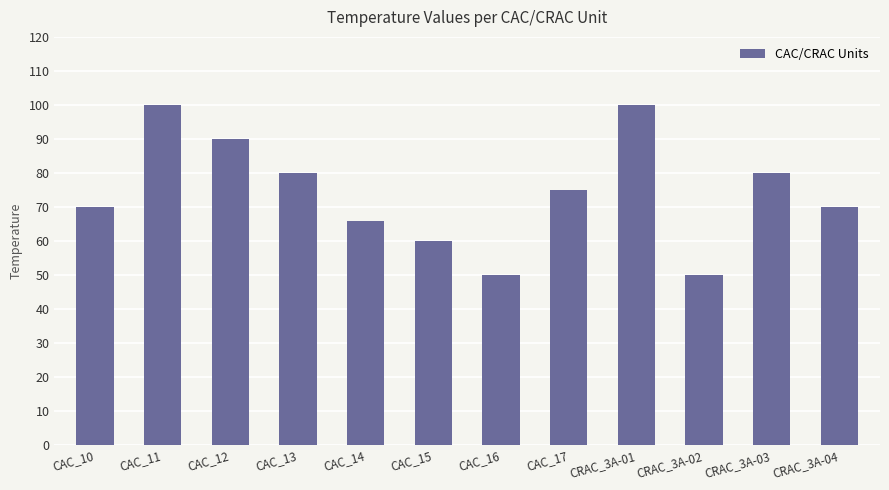

Approximately how many times larger is the value at CAC_15 compared to CAC_10?

0.9